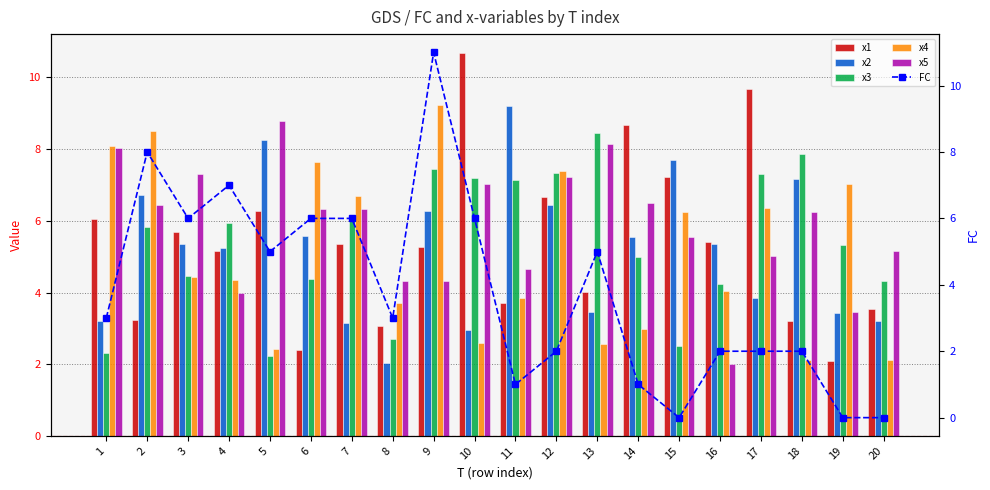

Which series has the largest total across all categories?

x5